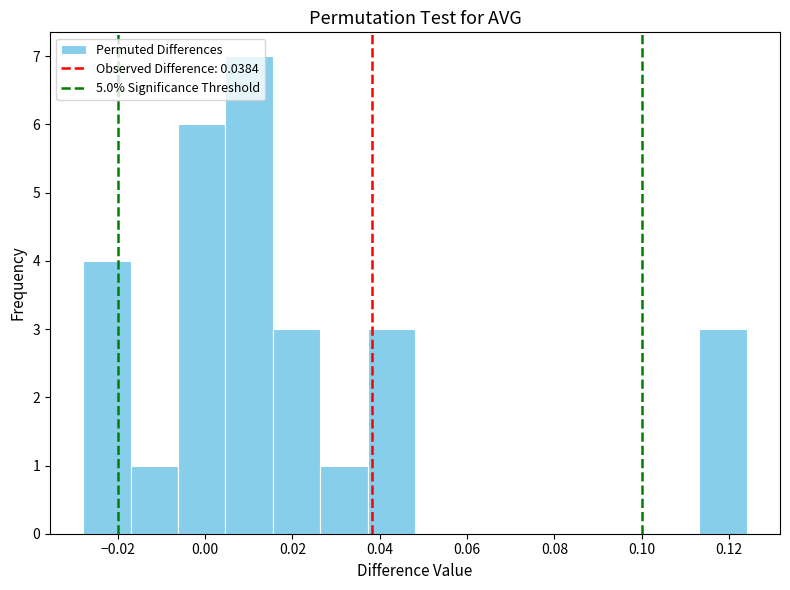

Reading left to right, transcribe this chart: for each bar, give the range it covers on the x-axis and its height. Neither the bar edges nor the heights are printed on the chart, so give them approximately, as read against the axes.

-0.028 to -0.018: 4
-0.018 to -0.006: 1
-0.006 to 0.004: 6
0.004 to 0.016: 7
0.016 to 0.026: 3
0.026 to 0.038: 1
0.038 to 0.048: 3
0.048 to 0.058: 0
0.058 to 0.070: 0
0.070 to 0.080: 0
0.080 to 0.092: 0
0.092 to 0.102: 0
0.102 to 0.114: 0
0.114 to 0.124: 3